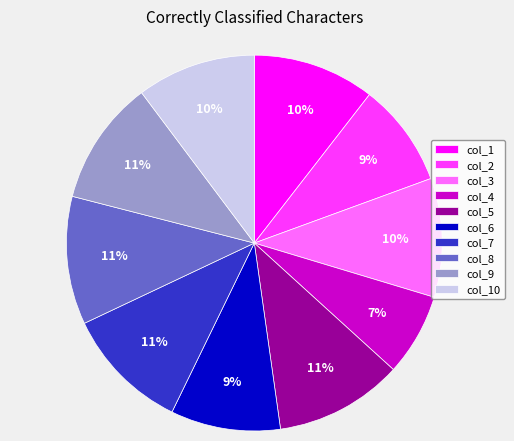

What percentage is the col_1 slice, to the nearest percent?

10%